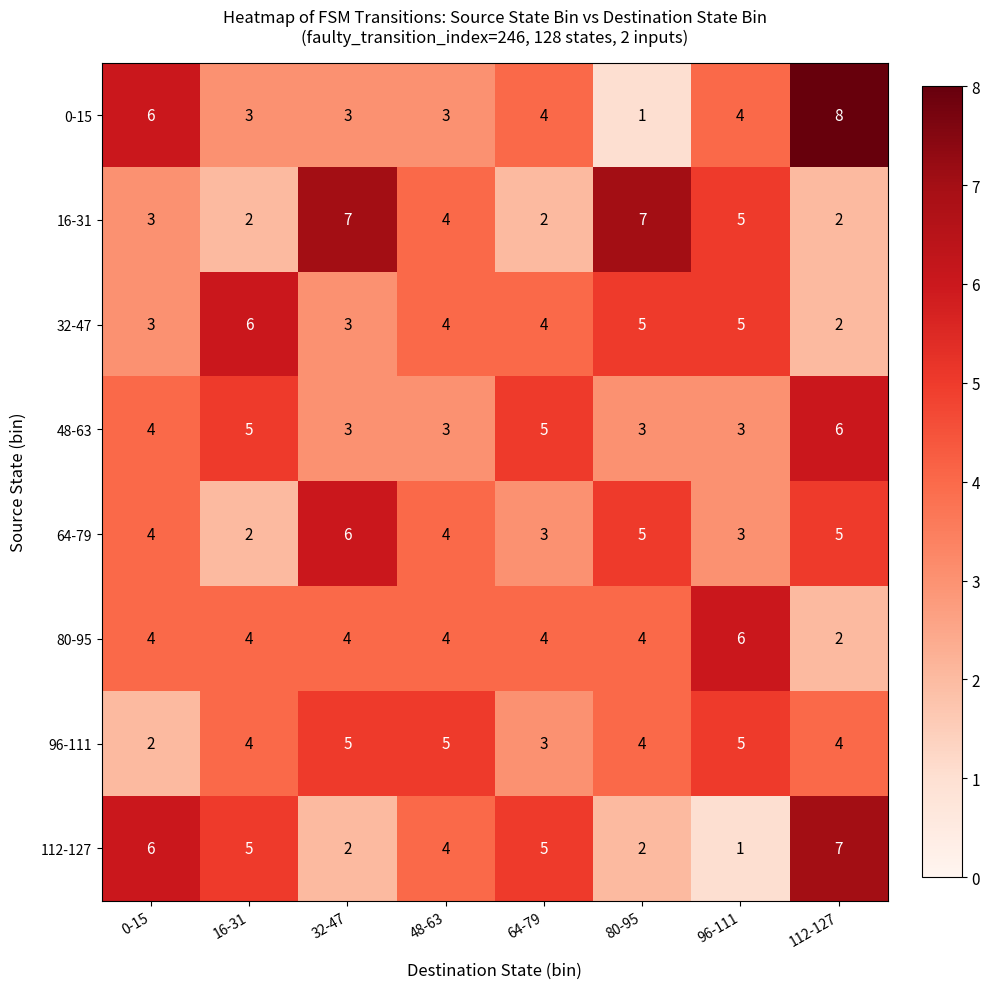

Count the 96-111 values in the range 4 to 5.

6